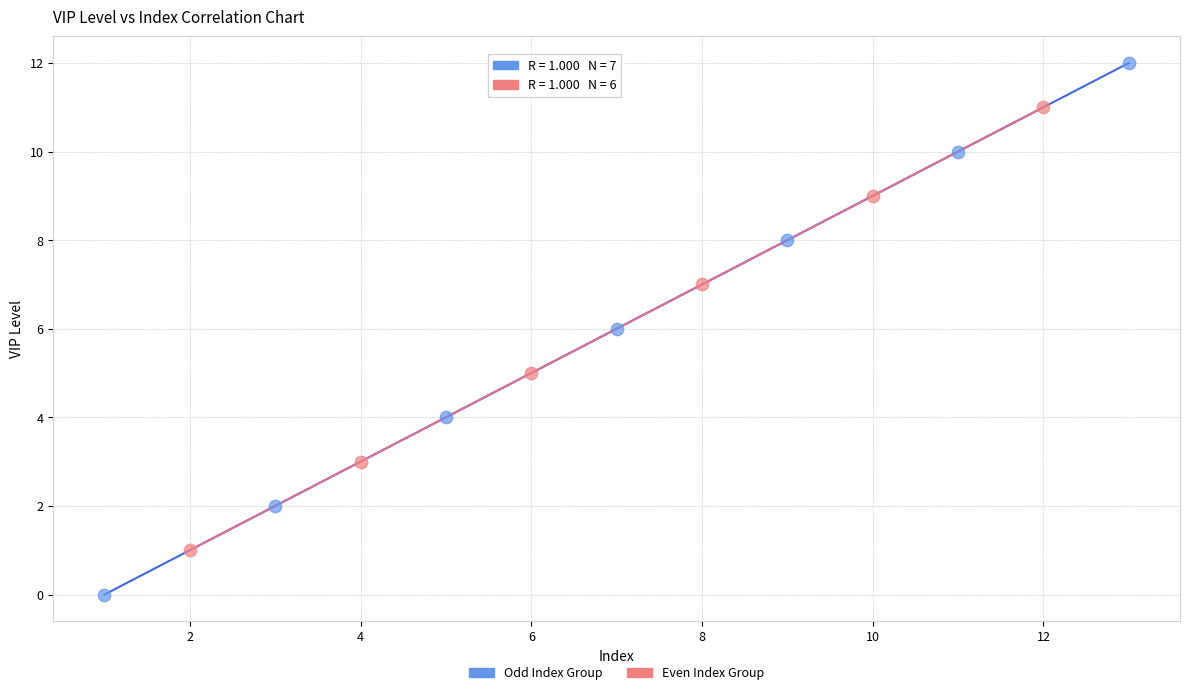

What are all the series names shown in the legend?

Odd Index Group, Even Index Group